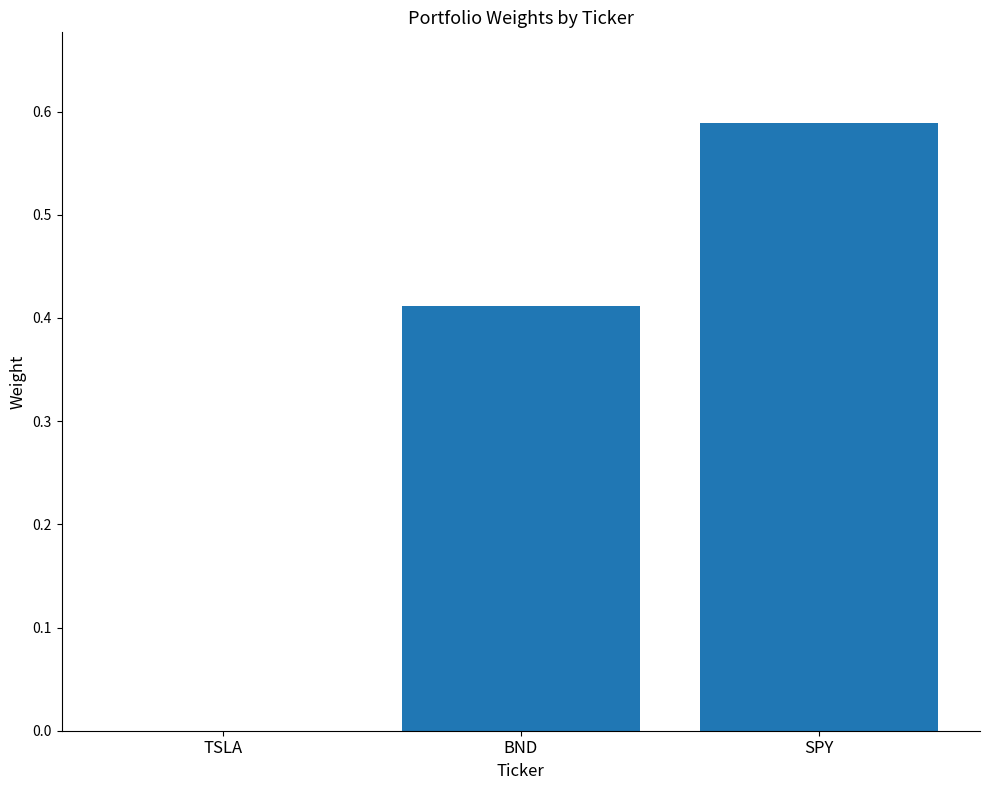

The chart shows a value of 0.0 at TSLA. True or false?

True